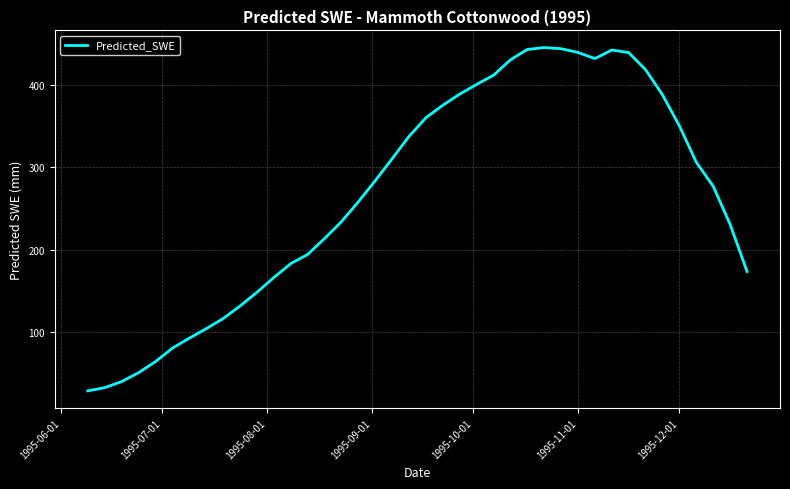

What is the difference between the maximum and minimum values?

416.0